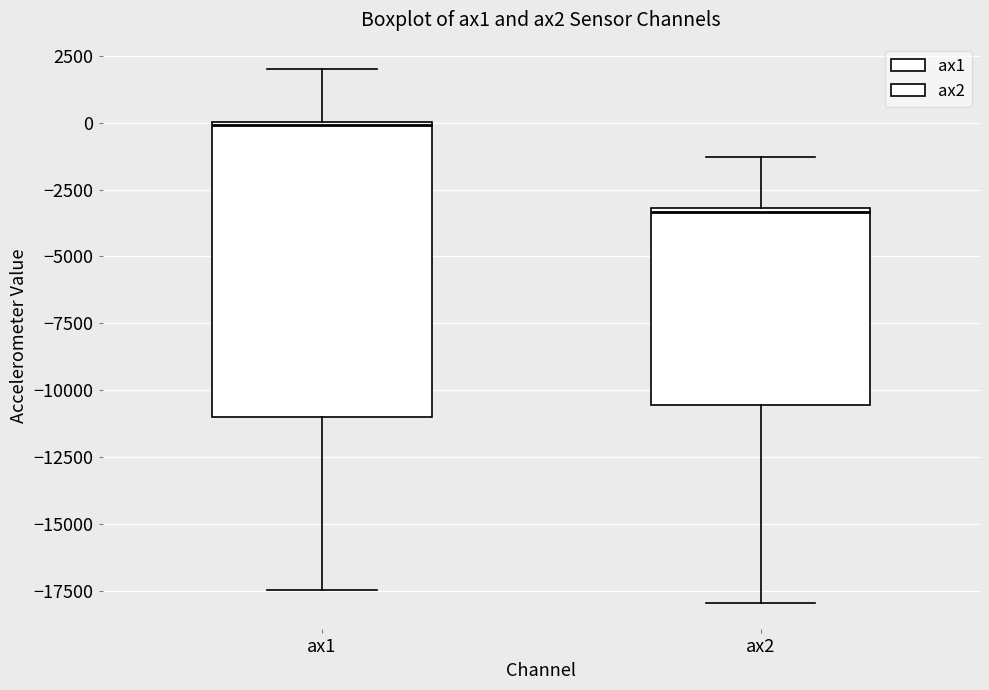

Comparing the boxes themselves (not the whiskers), which one is the tallest?

ax1